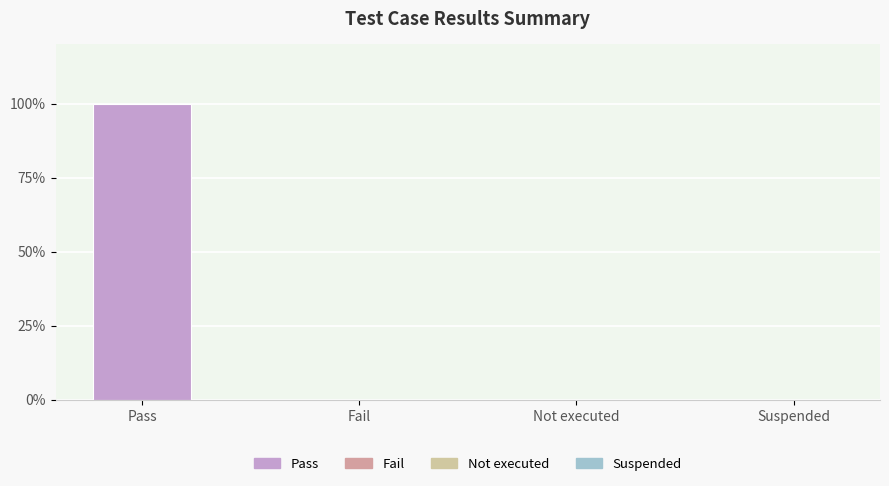

At which label is the value closest to 0?

Fail